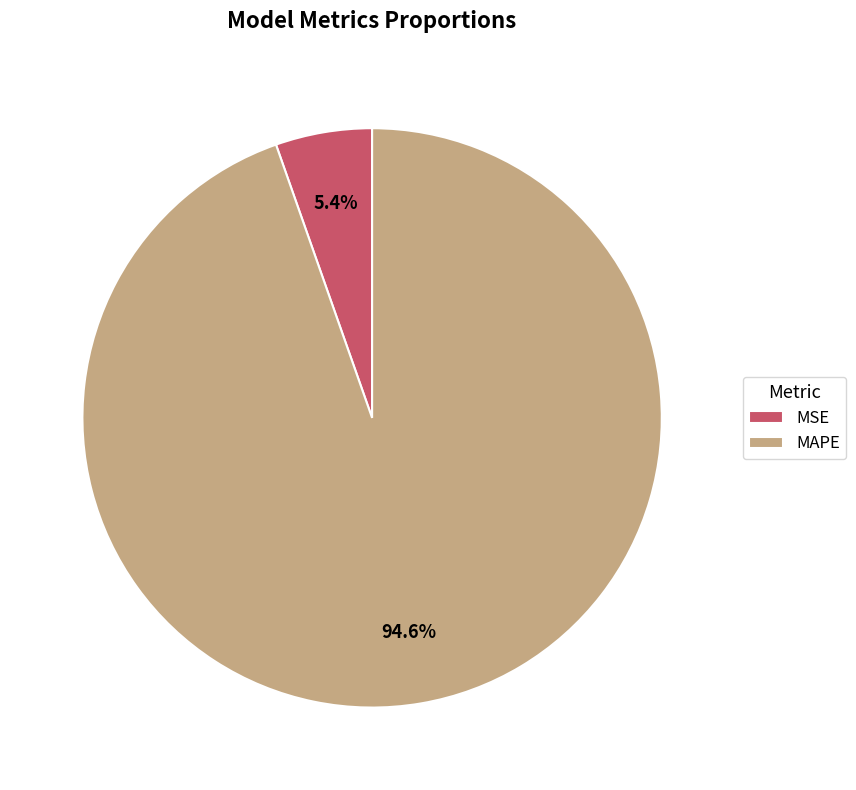

Which slice is the largest?

MAPE